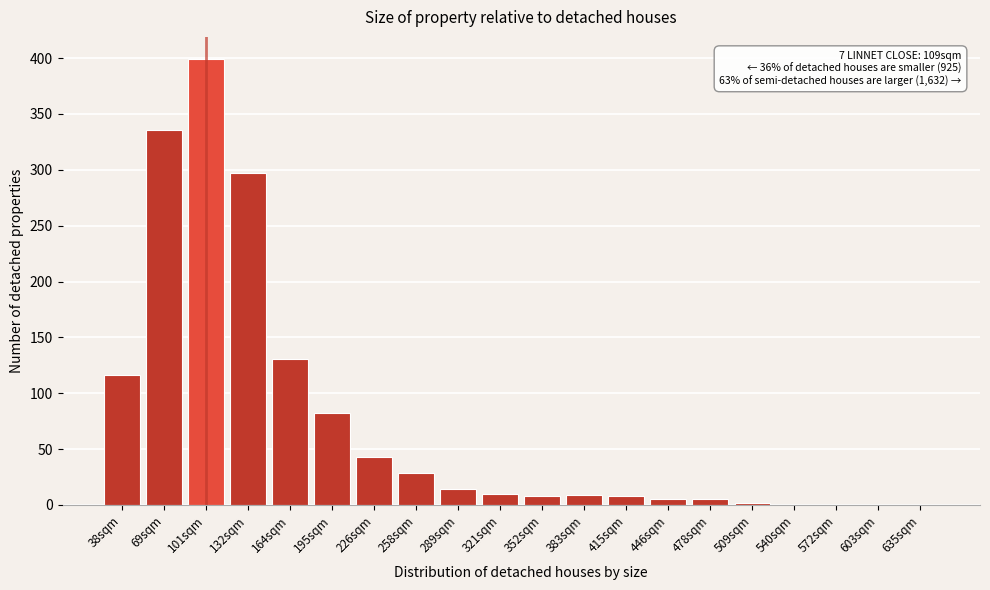

What is the sum of all values?

1494